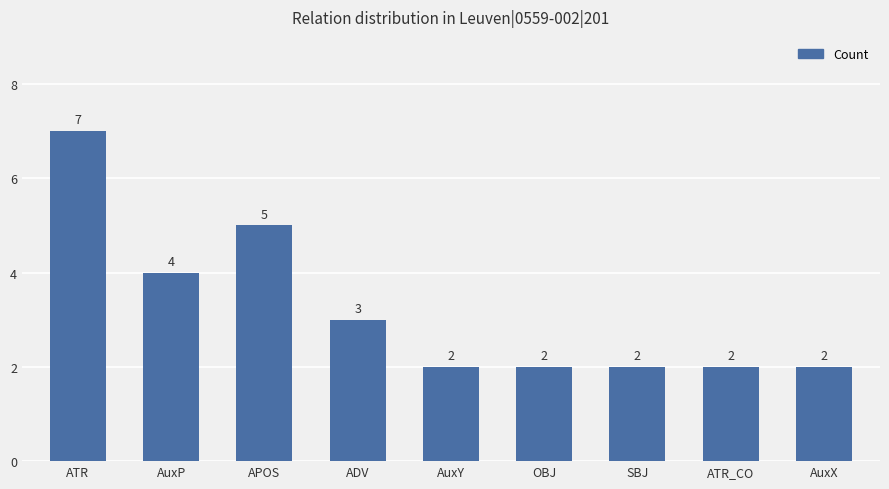

What position from the right is AuxY?

5